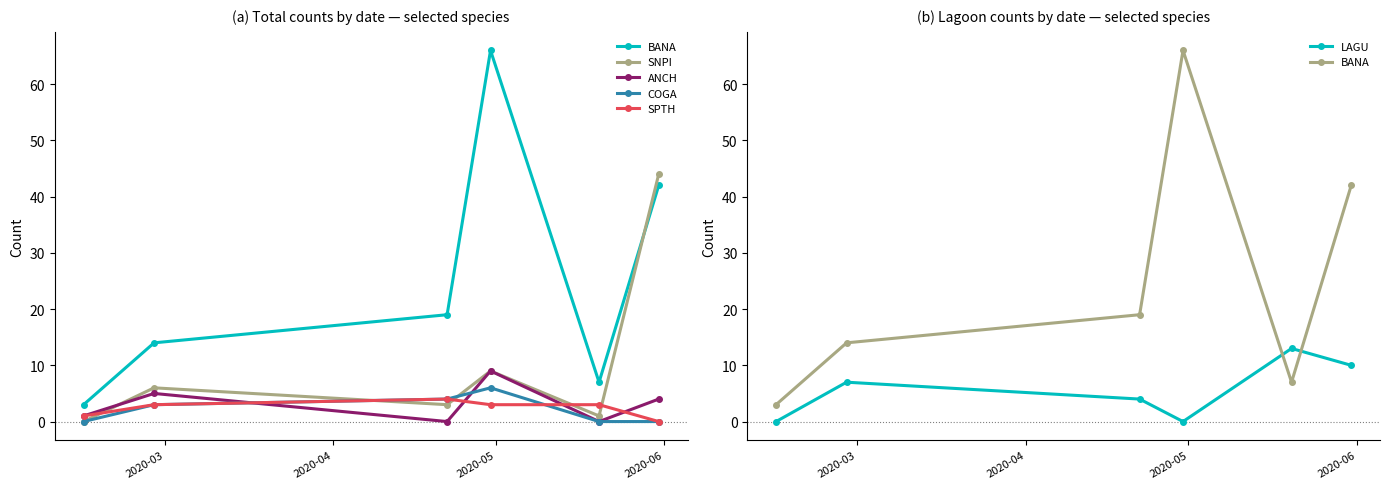

What is the difference between the maximum and second lowest values in the COGA series?

6